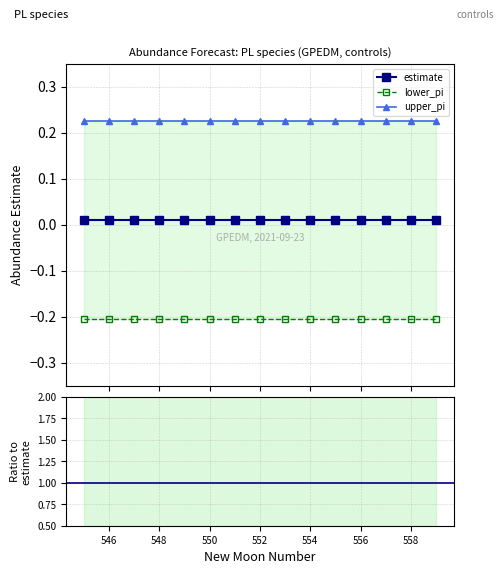

True or false: upper_pi and upper_pi ratio cross at least once.

False